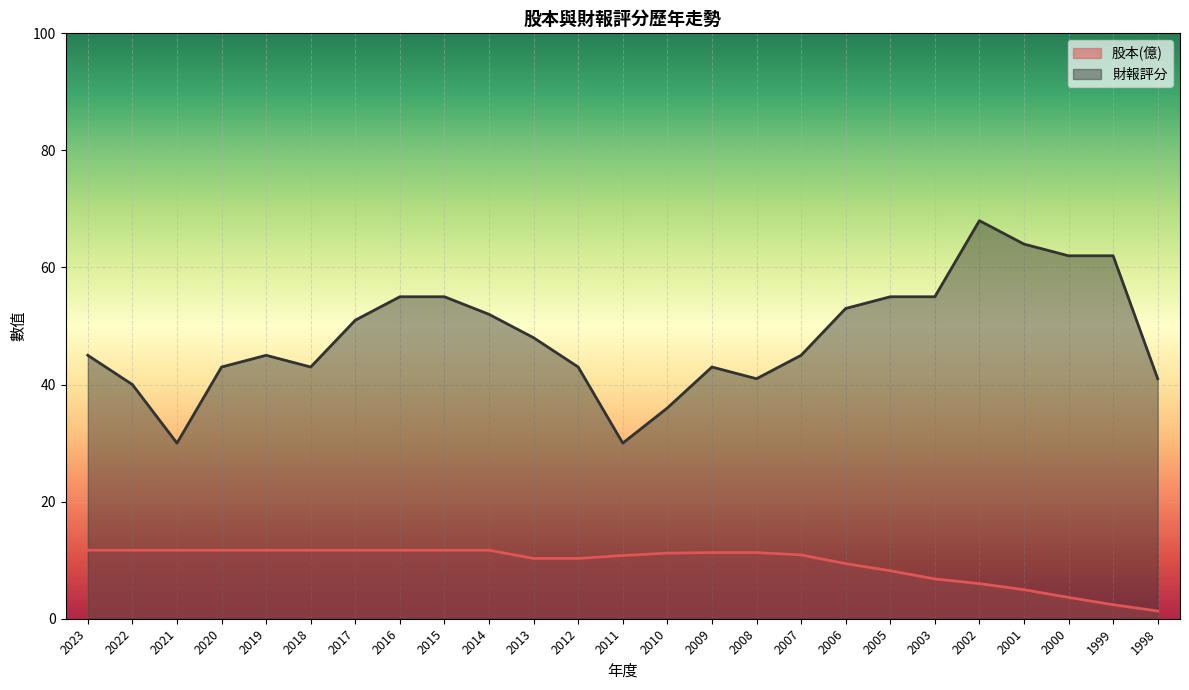

At which label does 財報評分 reach its minimum?

2021